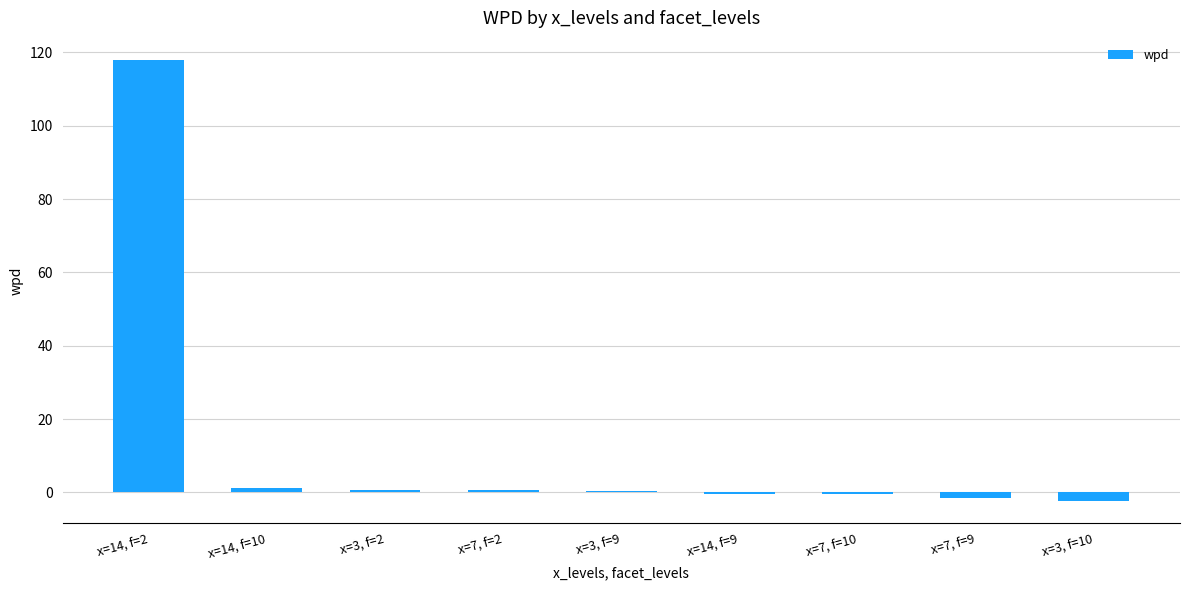

What is the maximum value shown in the chart?

117.9